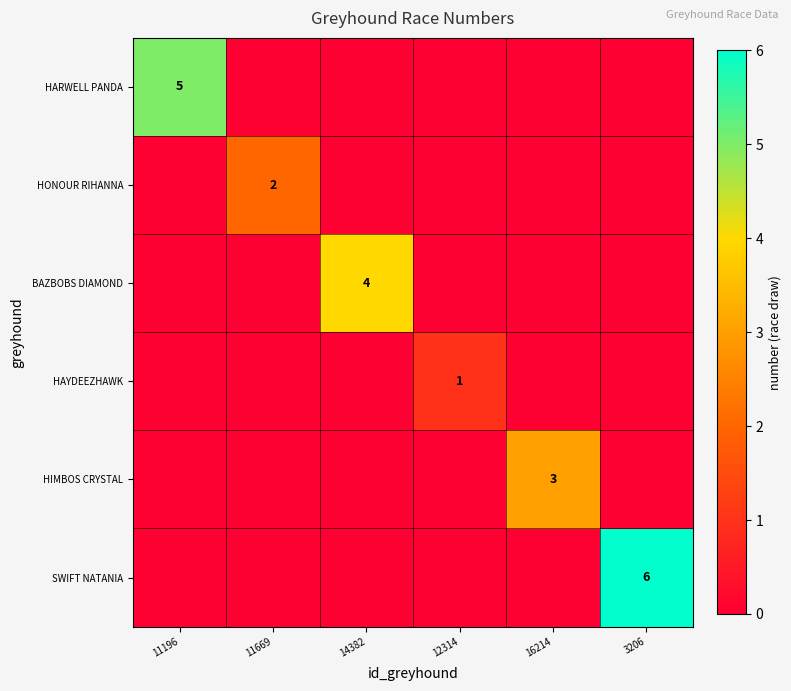

What is the total value across all series at 3206?

6